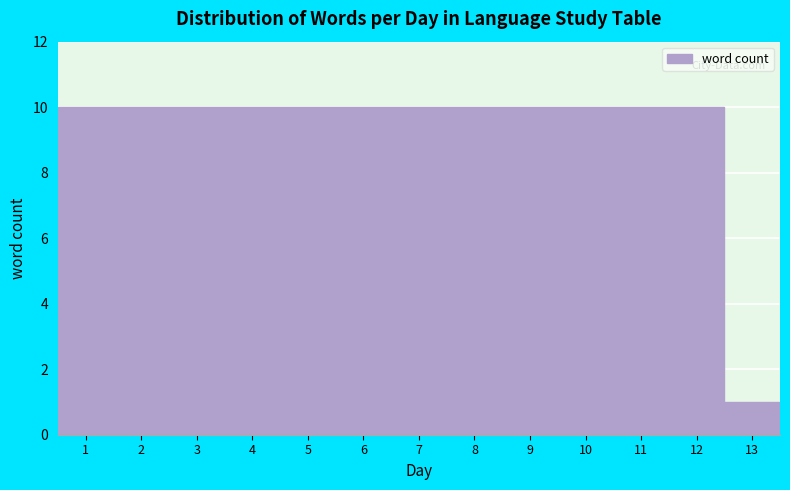

Reading left to right, extract all data points from this chart.

10	10	10	10	10	10	10	10	10	10	10	10	1